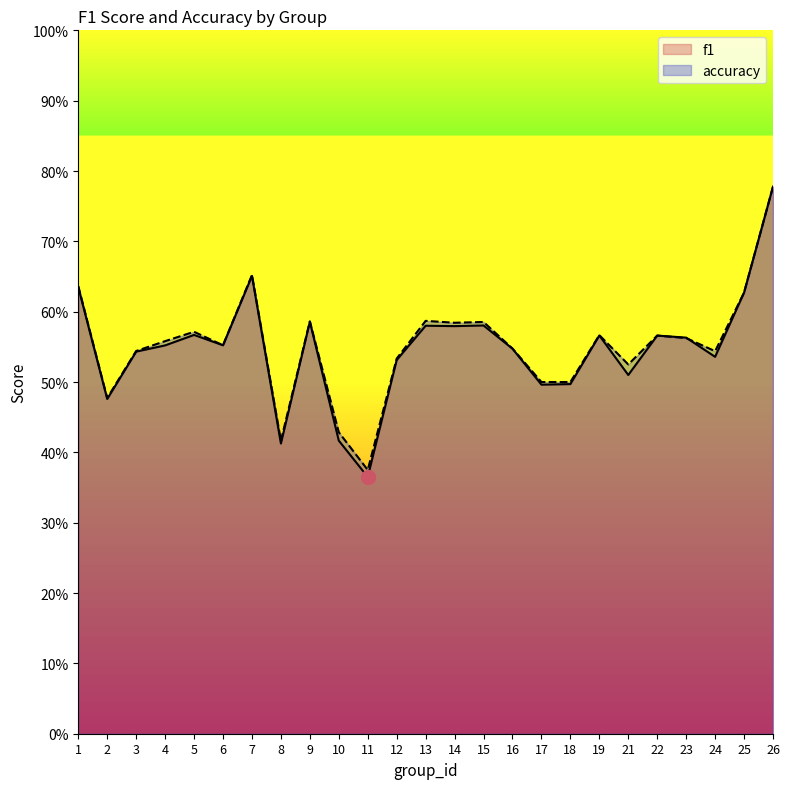

At which category does accuracy reach its first local peak?

5